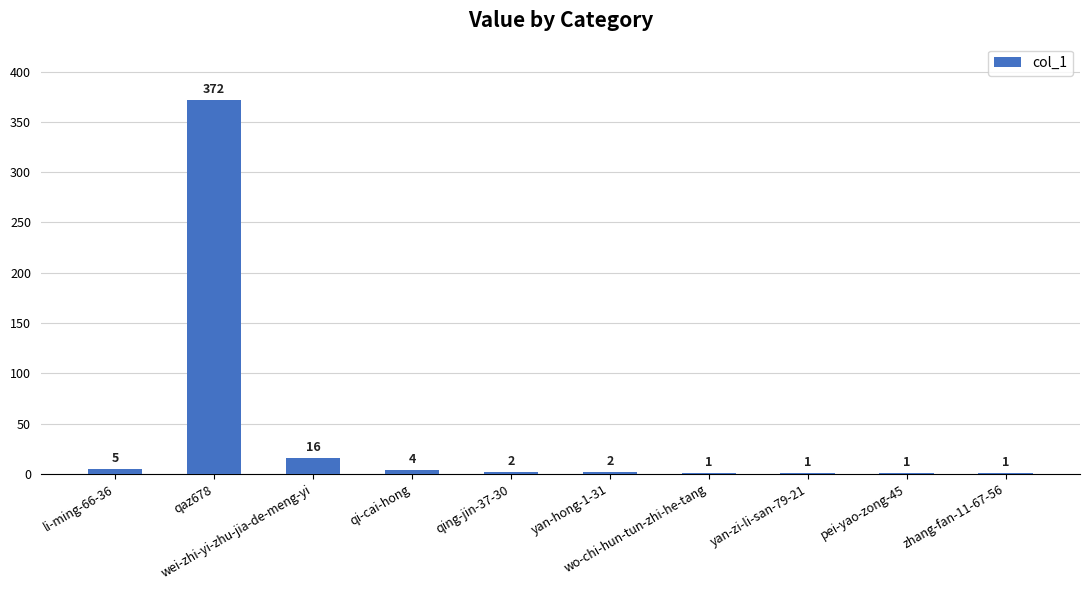

What is the maximum value shown in the chart?

372